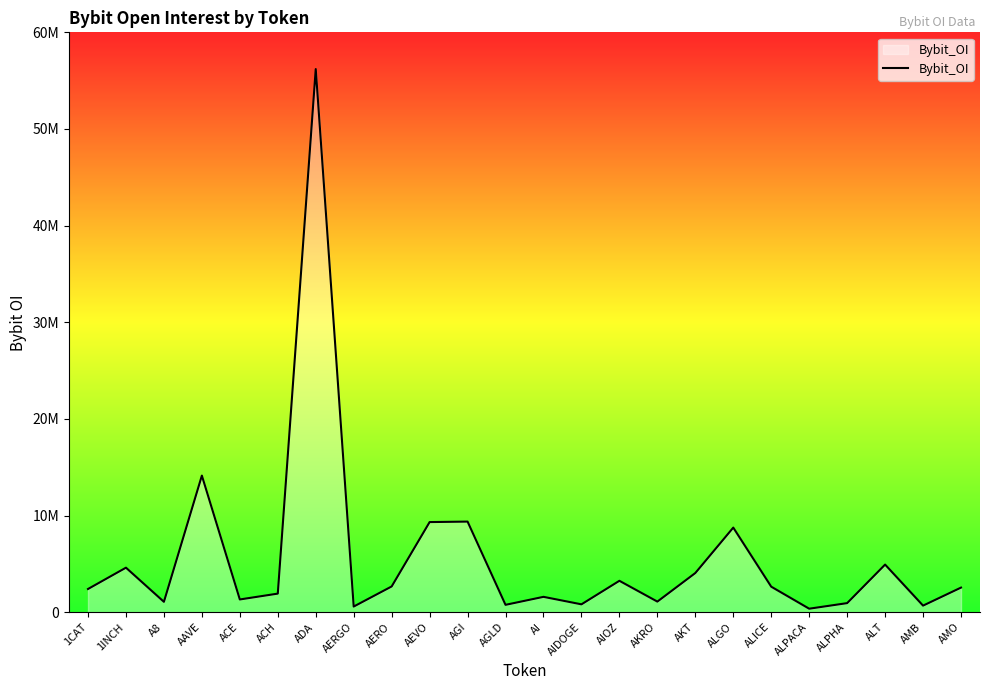

Rank the categories by value from lowest to highest.

ALPACA, AERGO, AMB, AGLD, AIDOGE, ALPHA, A8, AKRO, ACE, AI, ACH, 1CAT, AMO, ALICE, AERO, AIOZ, AKT, 1INCH, ALT, ALGO, AEVO, AGI, AAVE, ADA